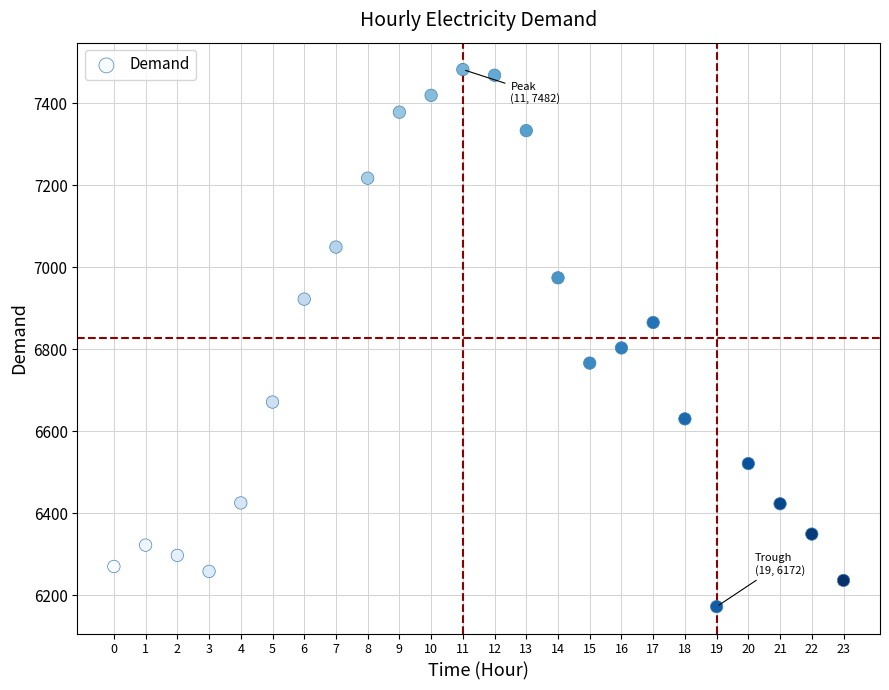

What is the range of Y values (max minus min)?

1310